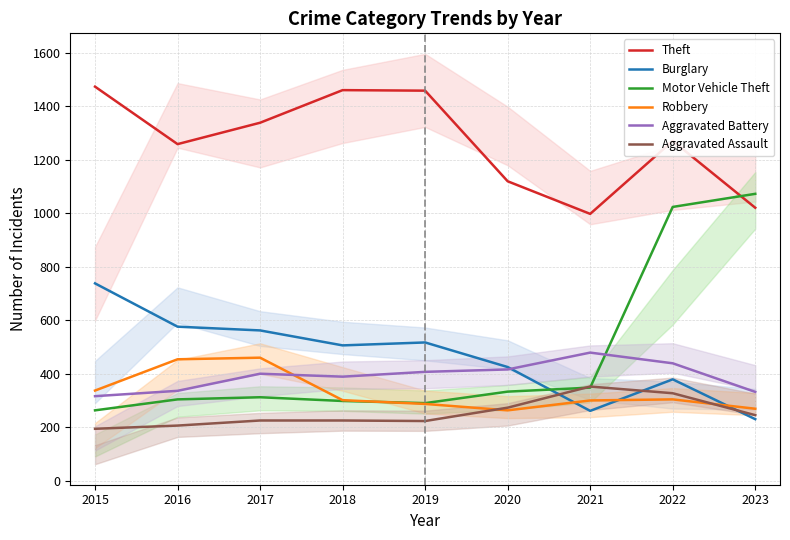

Count the number of categories in the chart.

9